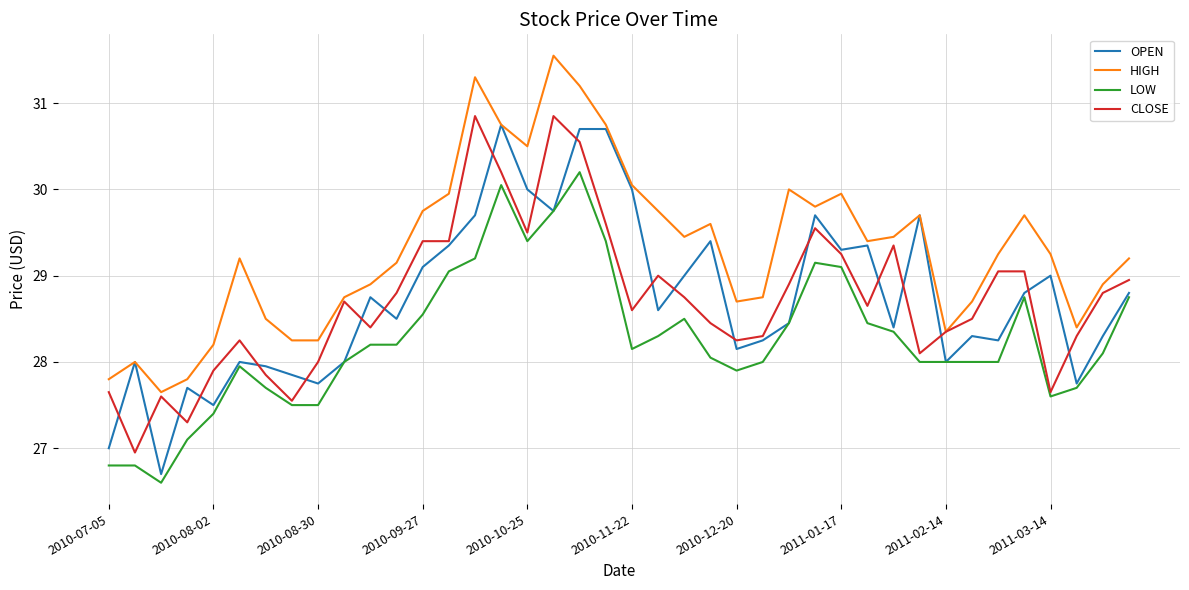

Which series has the largest total across all categories?

HIGH